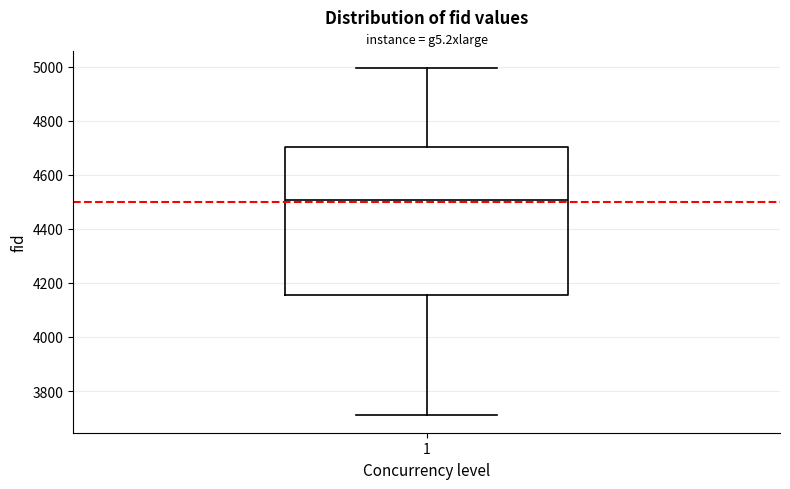

Where does the lower whisker of the box at x = 1 end on the y-axis? The values are not printed on the chart, so give them approximately, as read against the axis.

3720